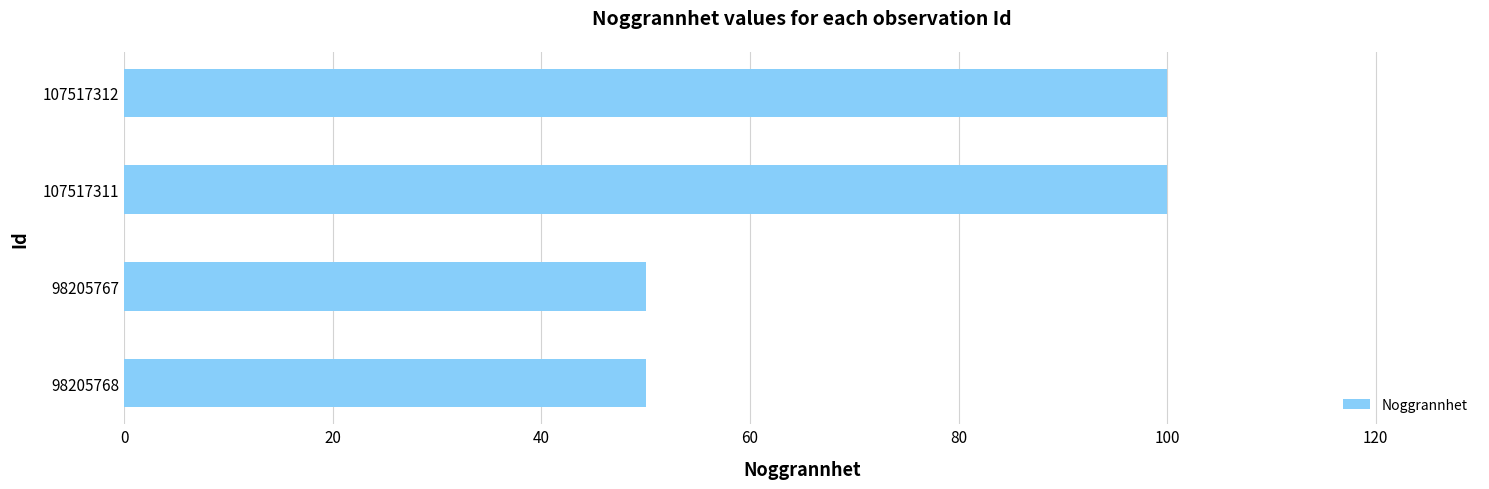

Are the bars grouped side by side (vs. stacked)?

No